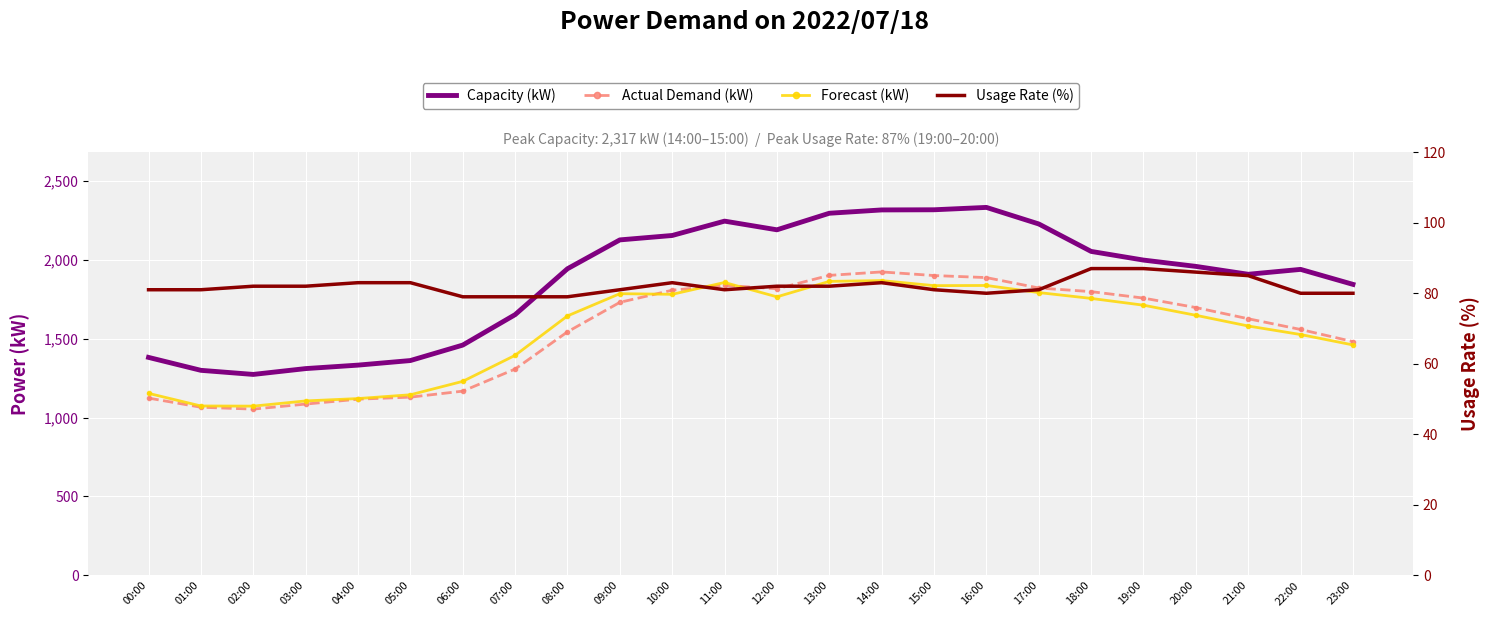

What are all the series names shown in the legend?

Capacity (kW), Actual Demand (kW), Forecast (kW), Usage Rate (%)